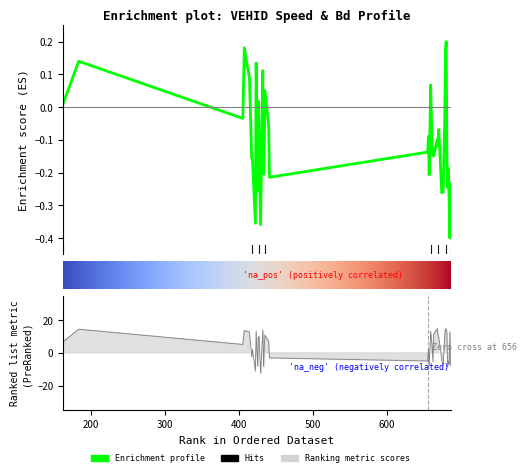

What is the value of the Bd point at the 30th from the left?

-4.4